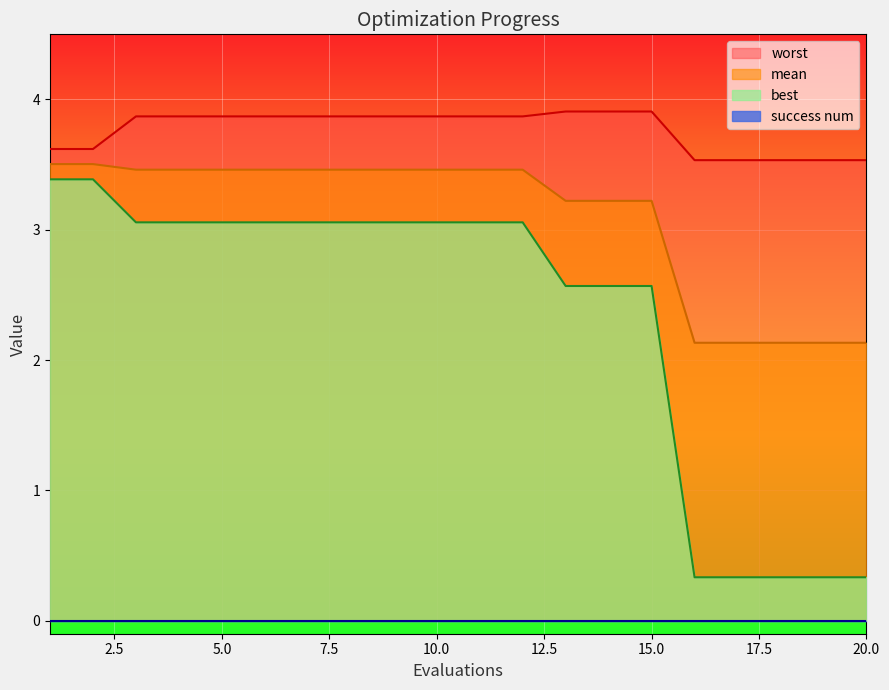

What is the average value of the worst series?

3.8